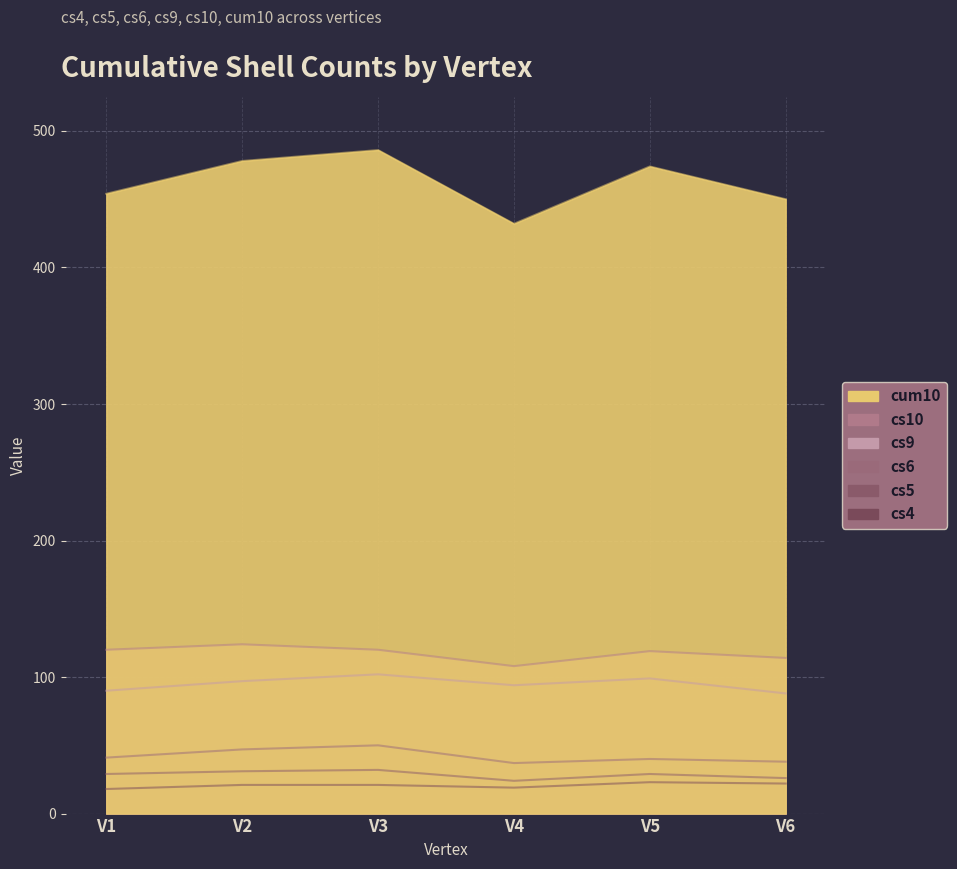

What are all the series names shown in the legend?

cs4, cs5, cs6, cs9, cs10, cum10